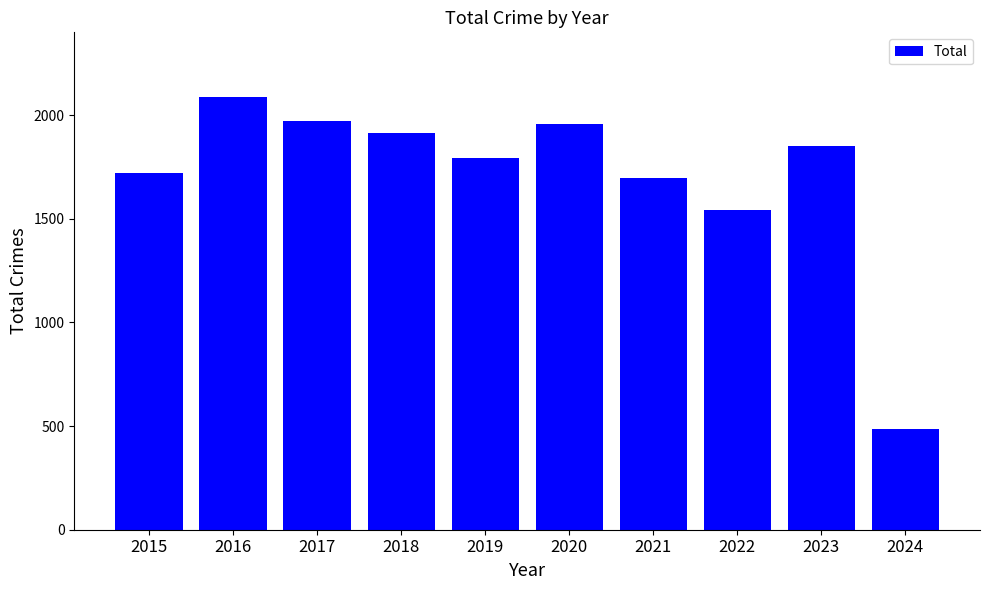

At which label does the data first exceed 1852?

2016